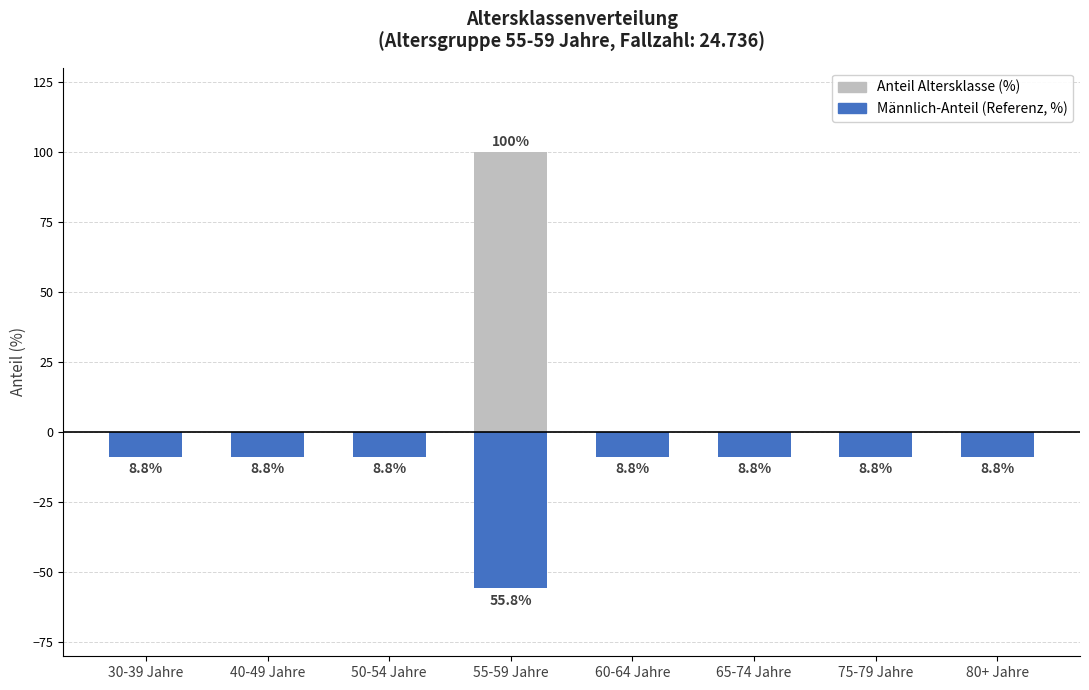

What position from the left is 50-54 Jahre?

3